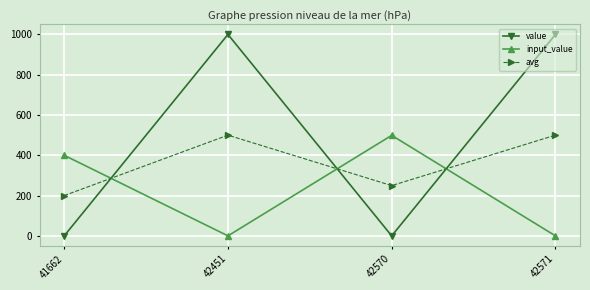

Between 41662 and 42451, which series saw the biggest shift?

value